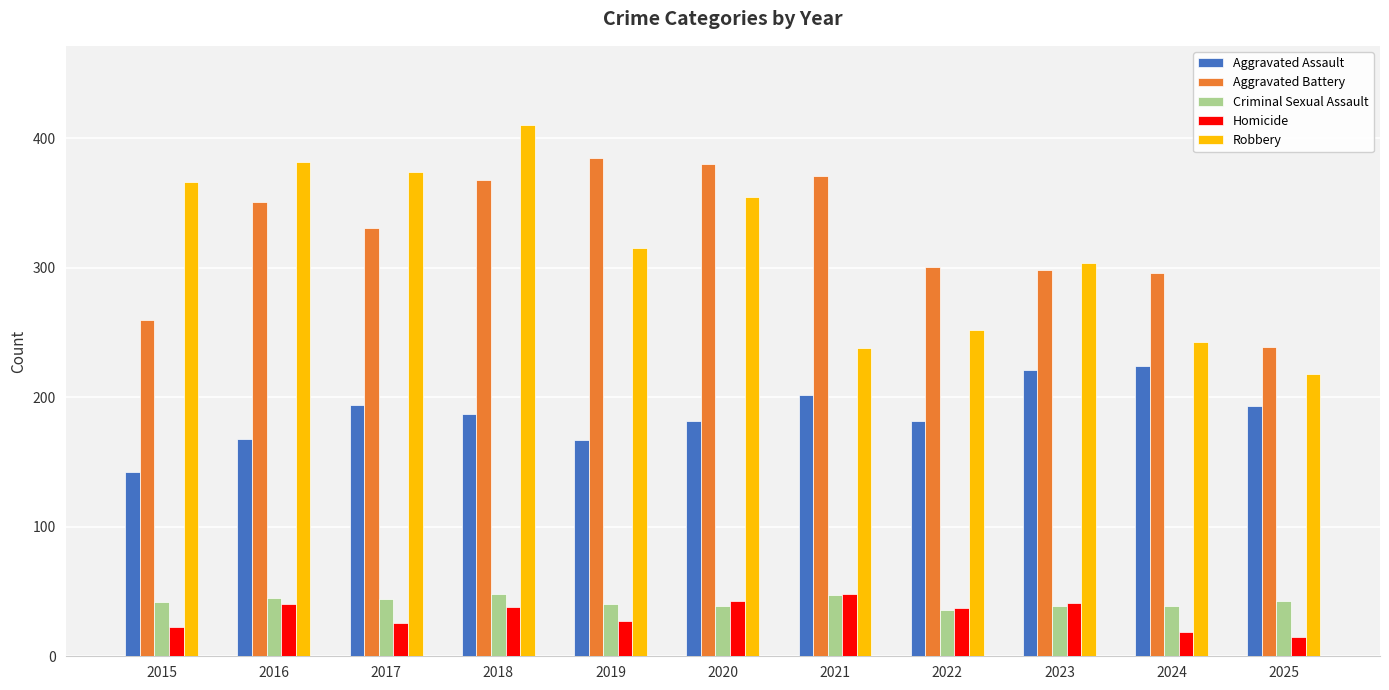

How many distinct data groups are displayed?

5